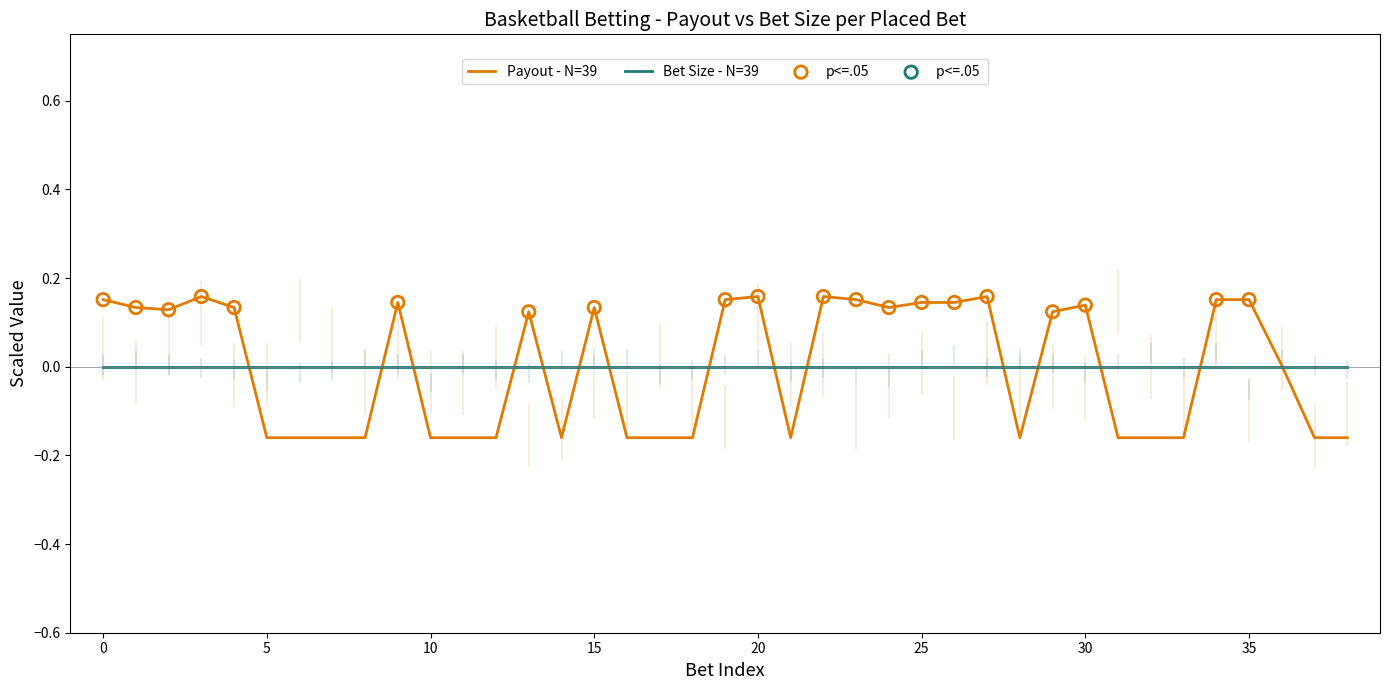

Which series has the widest spread of values?

Payout - N=39